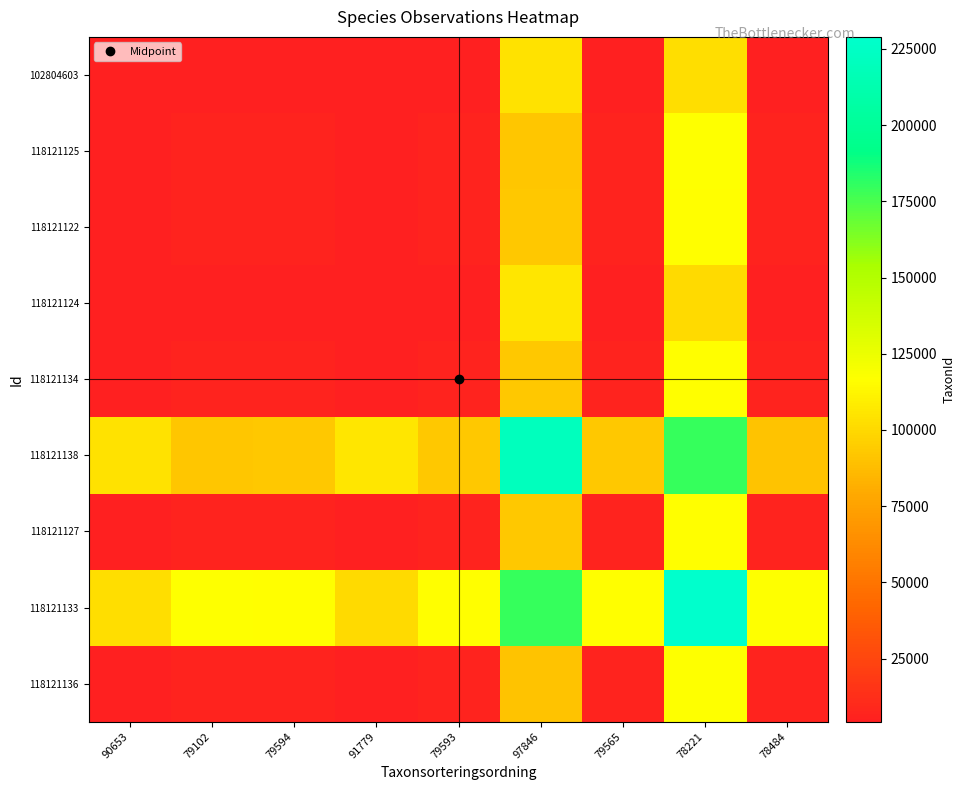

How many data points does each series have?

9